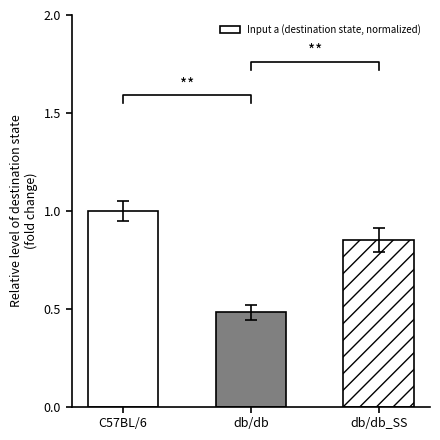

The chart shows a value of 0.6 at C57BL/6. True or false?

False